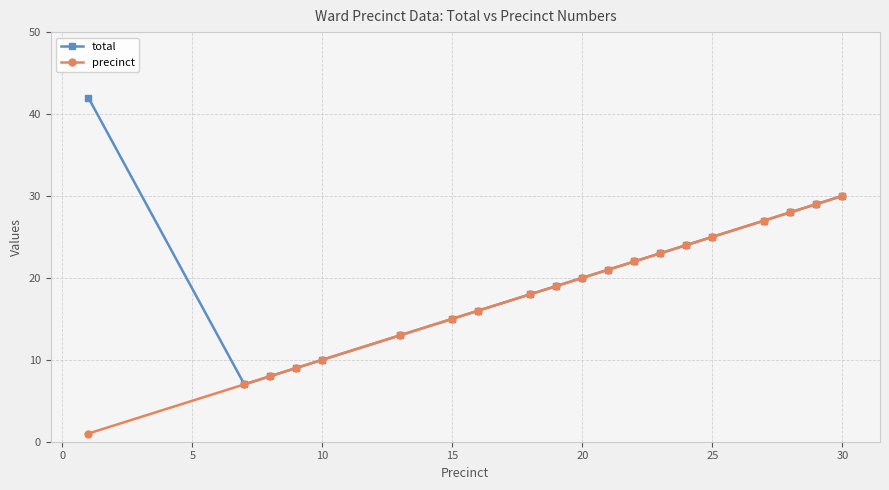

What is the minimum value for total?

7